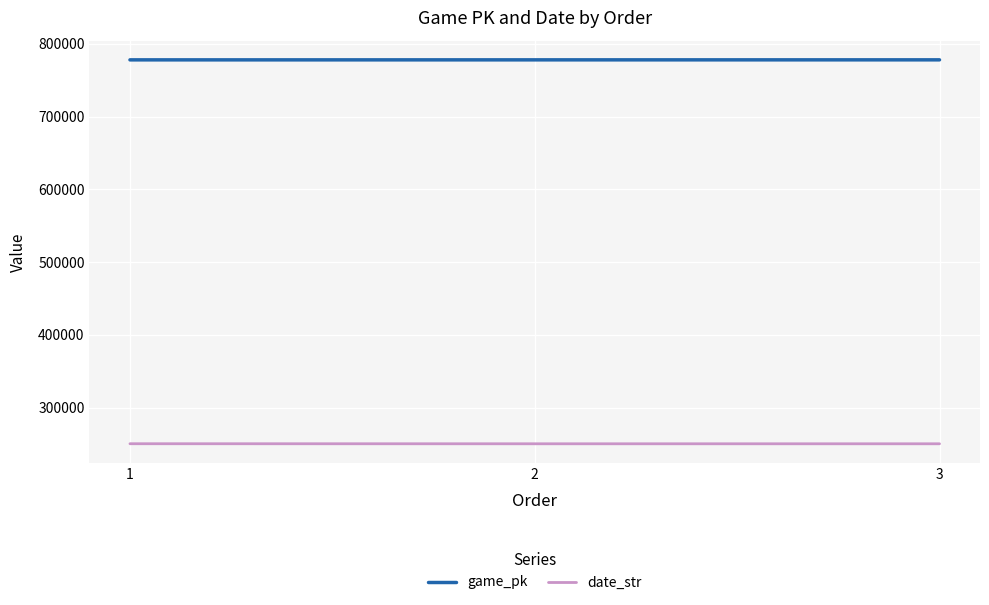

What is the spread (max minus min) of values at 2?

527689